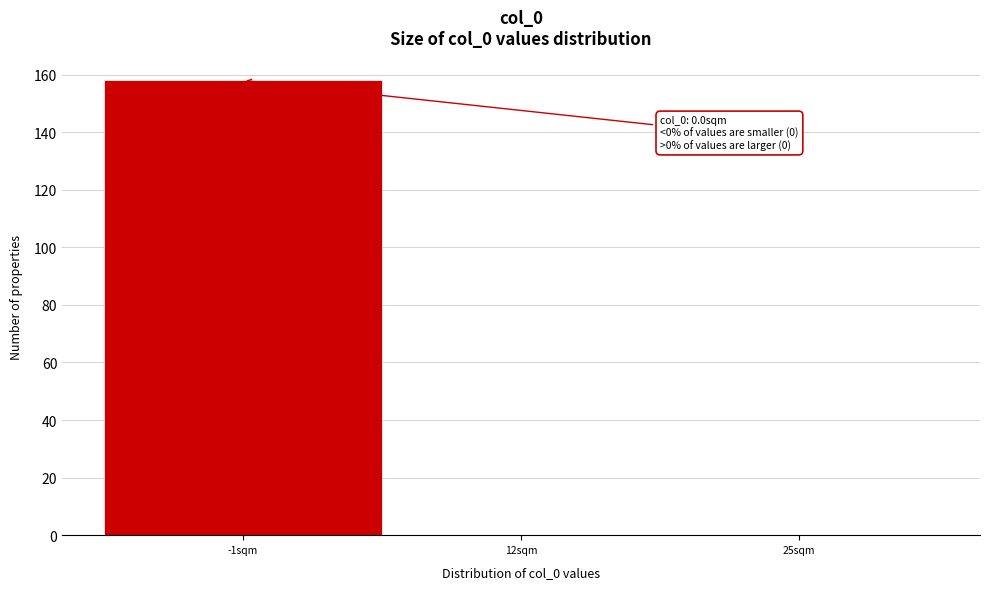

Reading right to left, extract all data points from this chart.

25sqm=0	12sqm=0	-1sqm=158